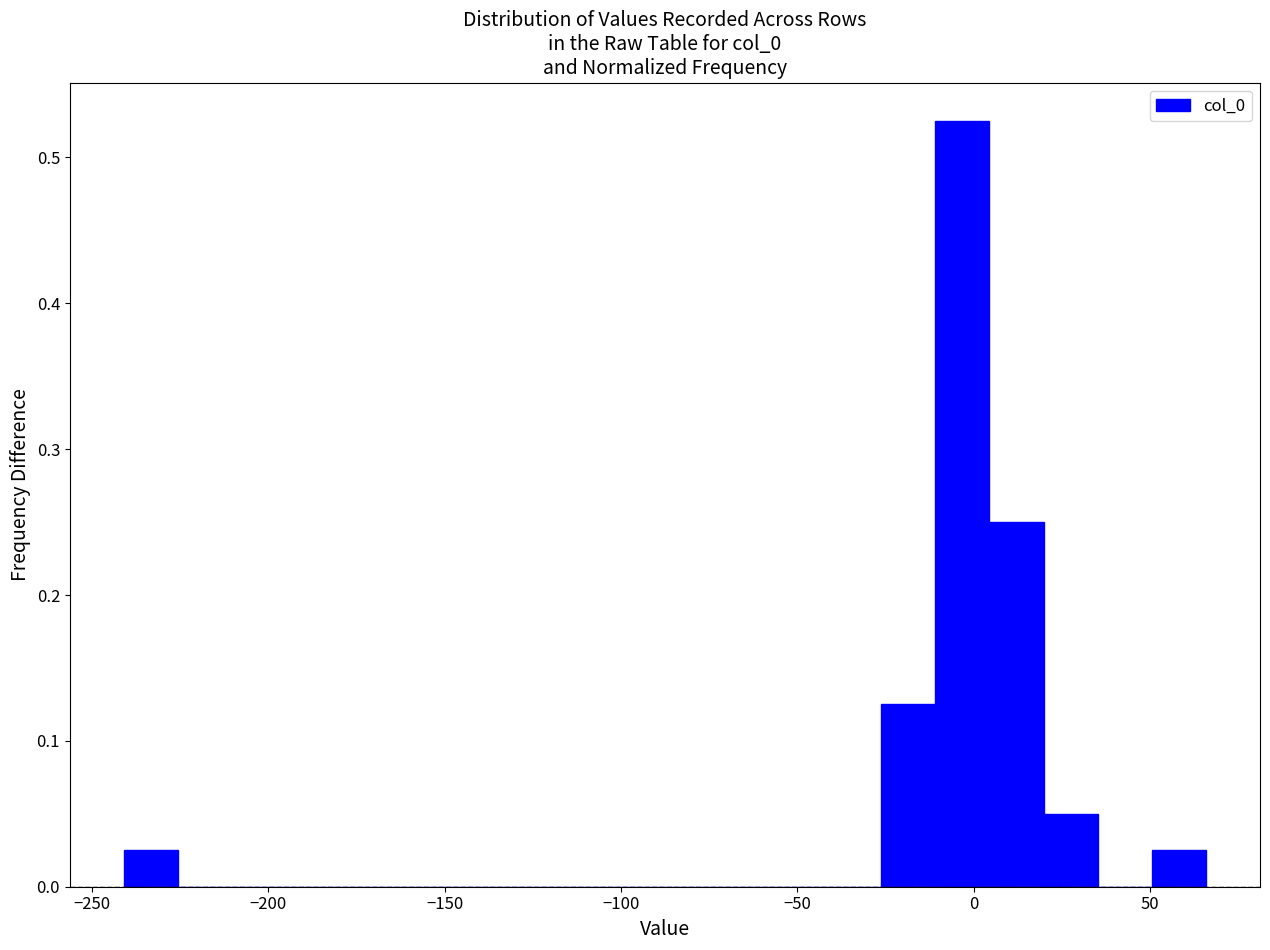

Read against the x-axis, roughly where is the centre of the tallest bar?

-5